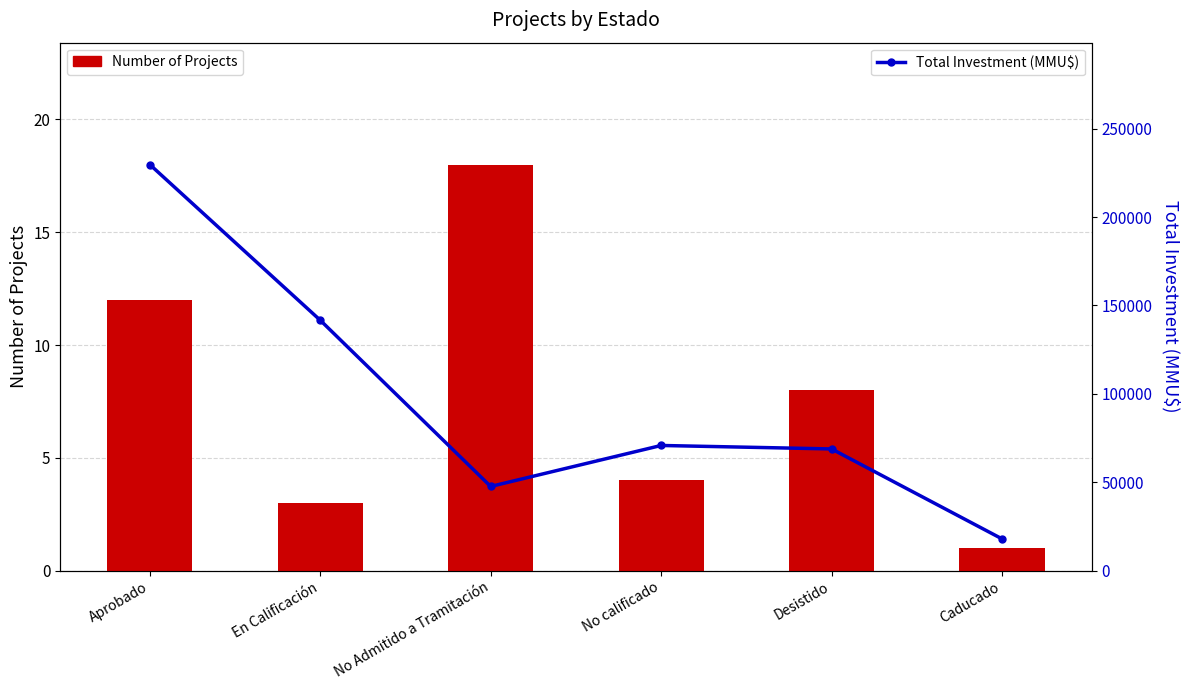

Which label corresponds to the smallest value in the chart?

Caducado